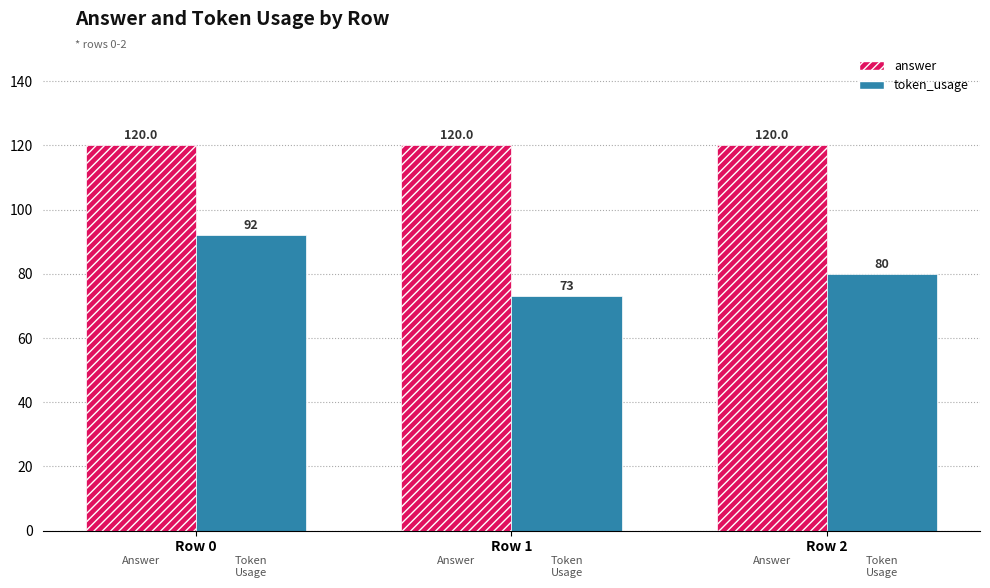

At which category is the sum across all series the highest?

Row 0